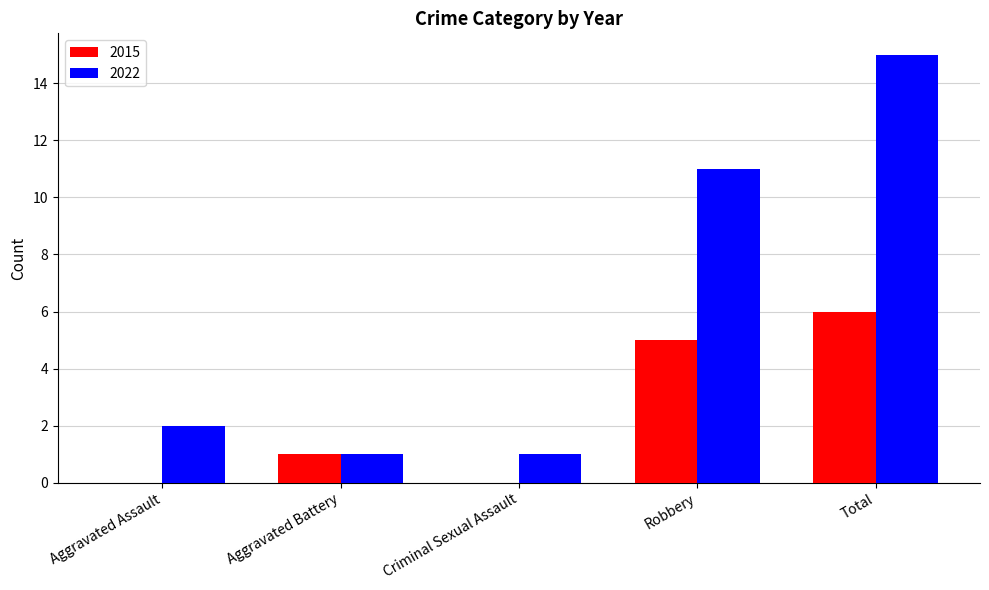

How many data points does each series have?

5